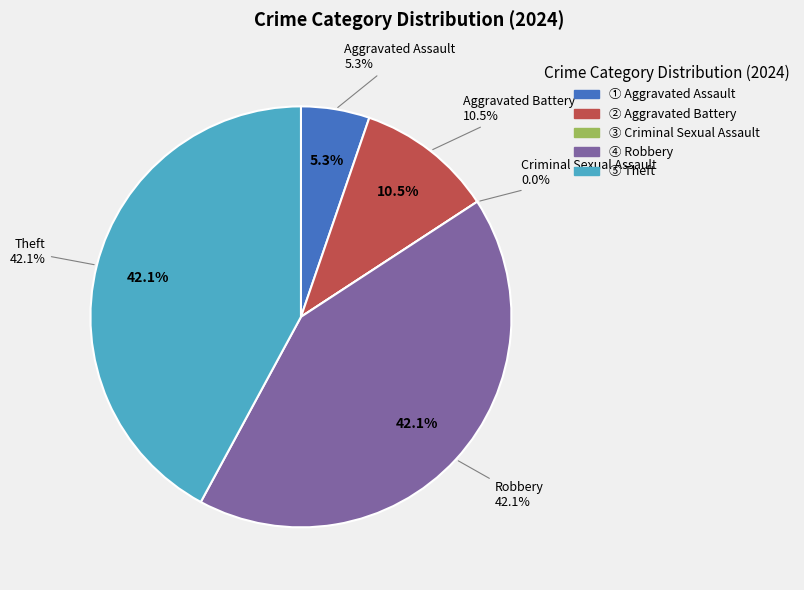

What is the largest slice in the pie chart?

Robbery